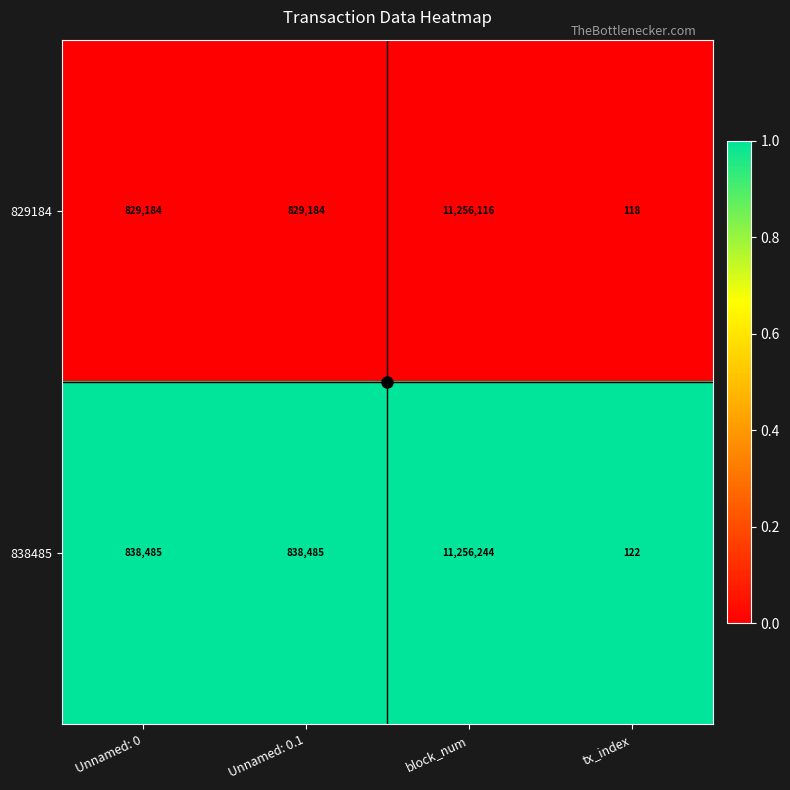

The value of 838485 at block_num is 19124350. True or false?

False